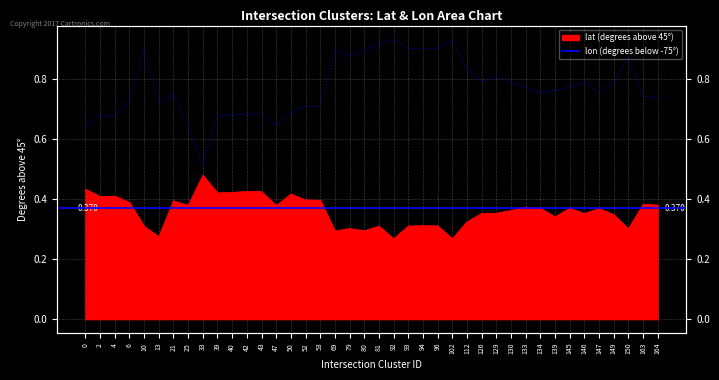

Rank the series at 50 from lowest to highest value.

lat, lon